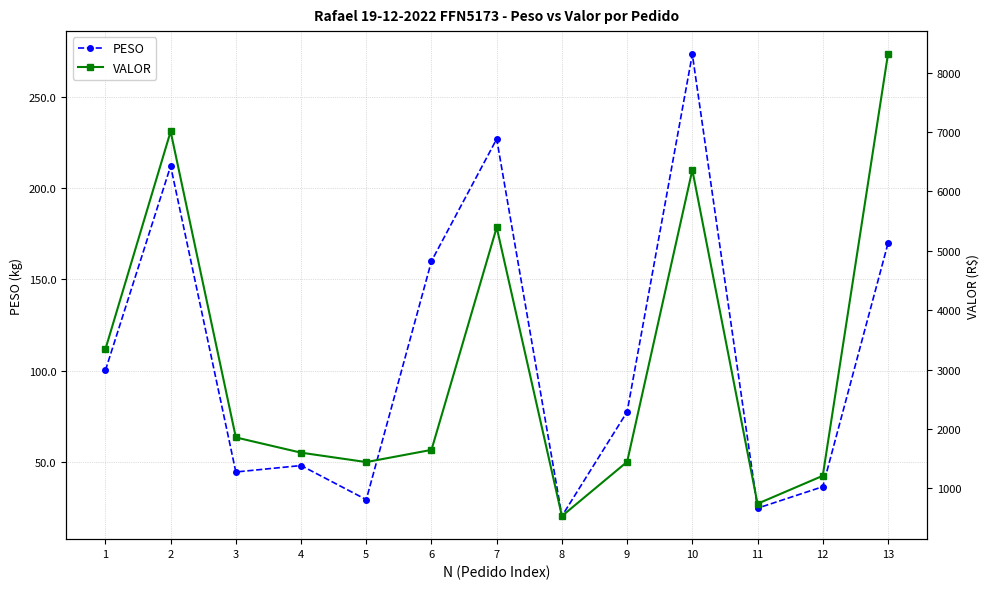

Where is PESO nearest to the value 146?

6